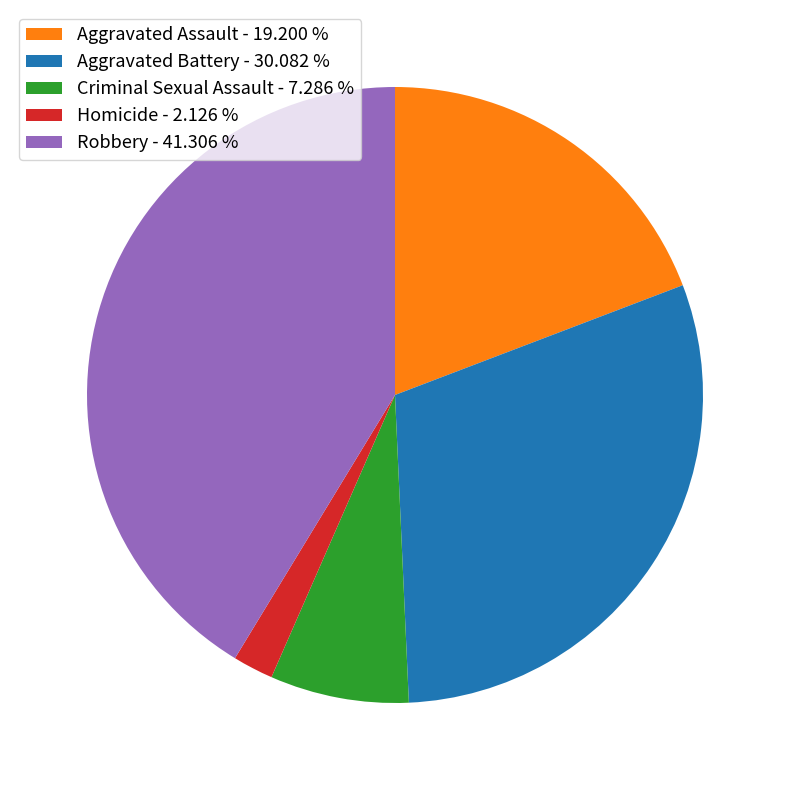

Which slice is the smallest?

Homicide